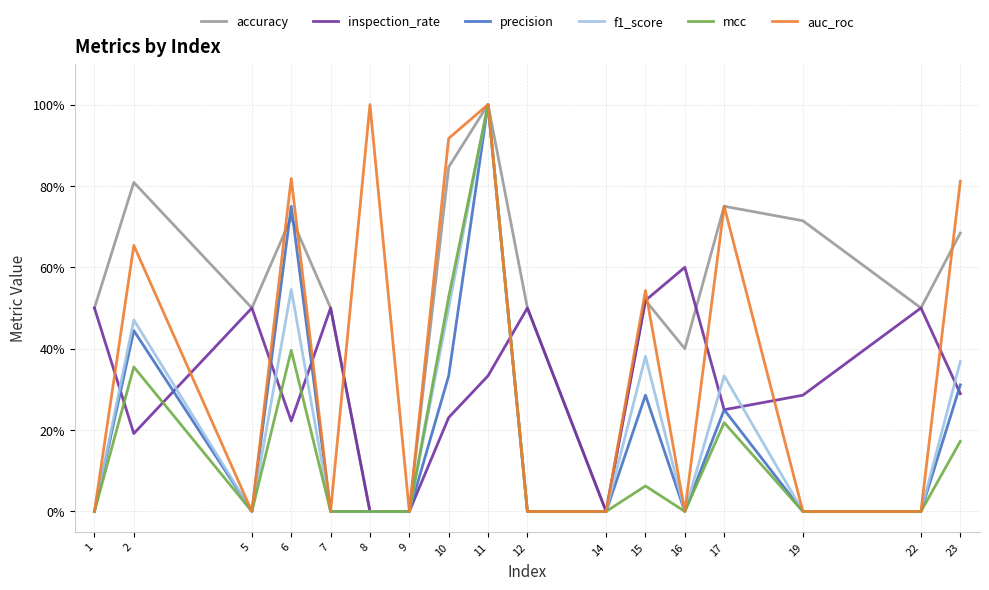

At which category does inspection_rate reach its first local valley?

2